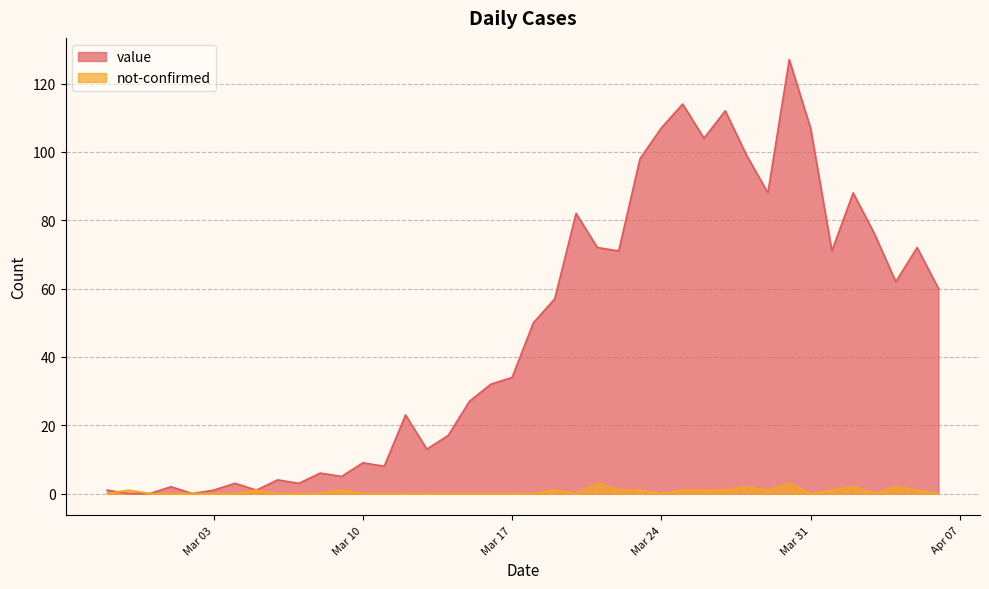

At which label is value closest to 63?

2020-04-04